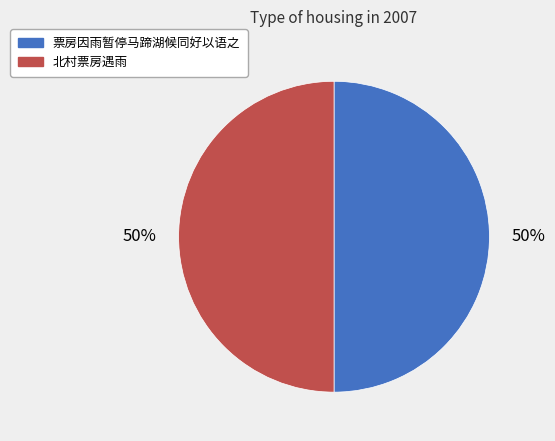

What is the ratio of the value at 票房因雨暂停马蹄湖候同好以语之 to the value at 北村票房遇雨?

1.0